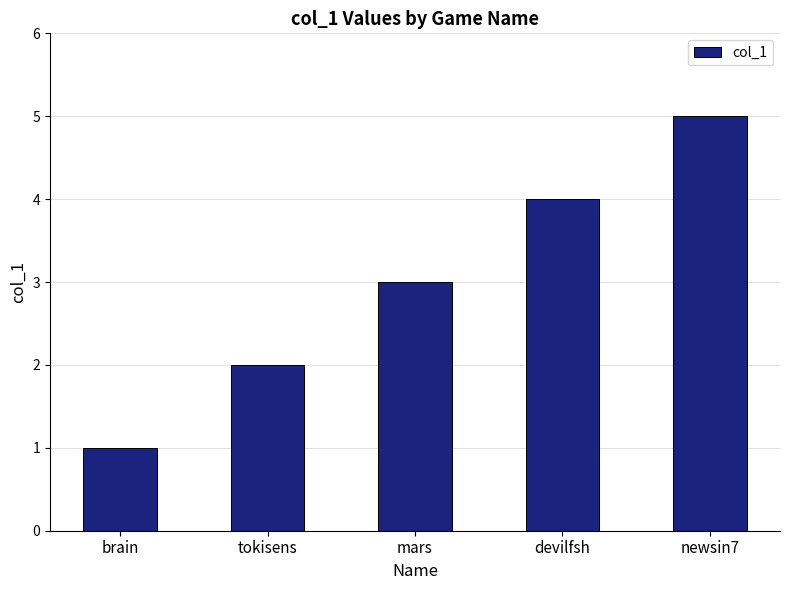

Count the values in the range 2 to 4.

3